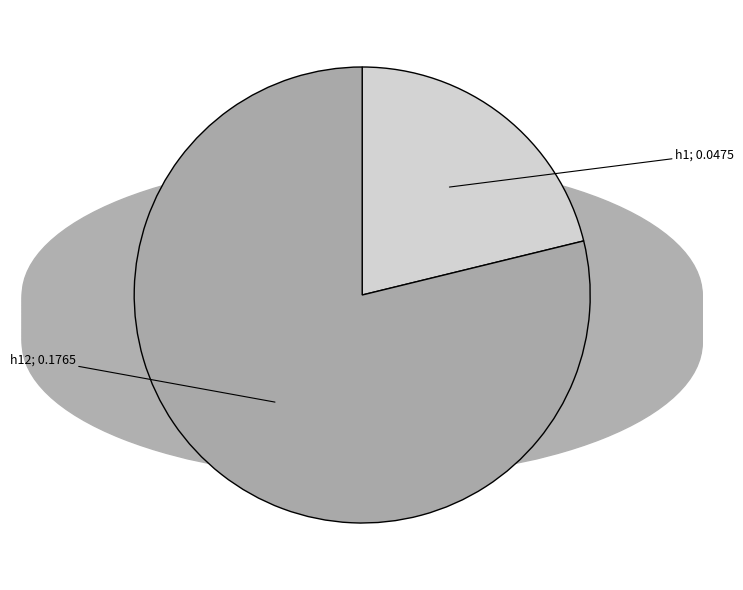

Is there any slice that represents more than half of the pie?

Yes